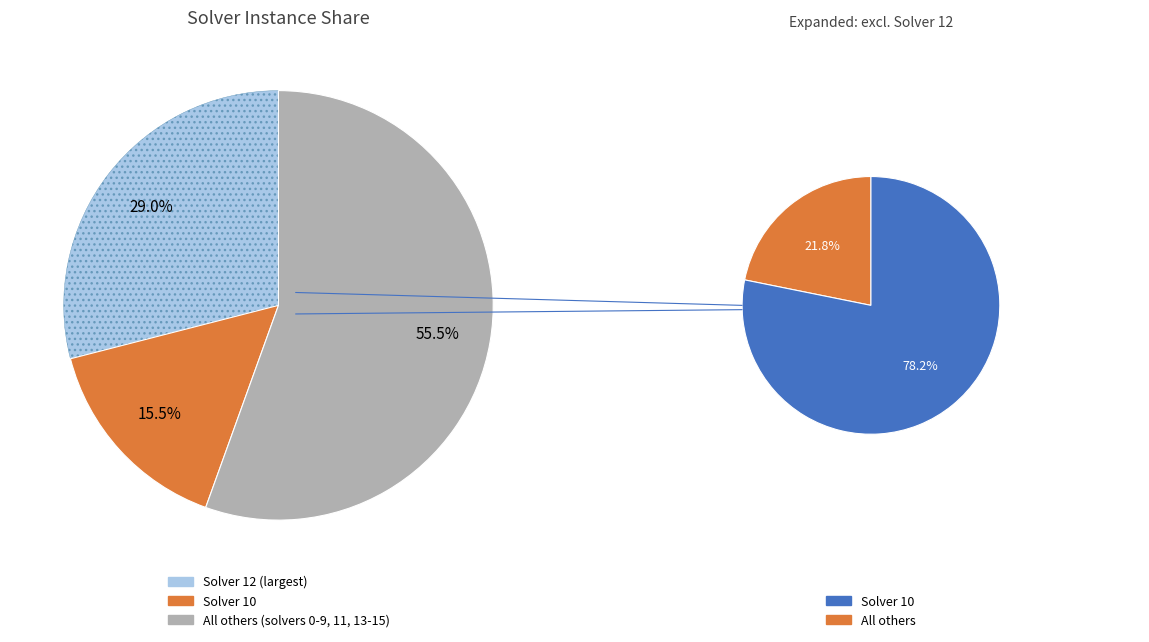

The 5 slice represents 1% of the pie. True or false?

False